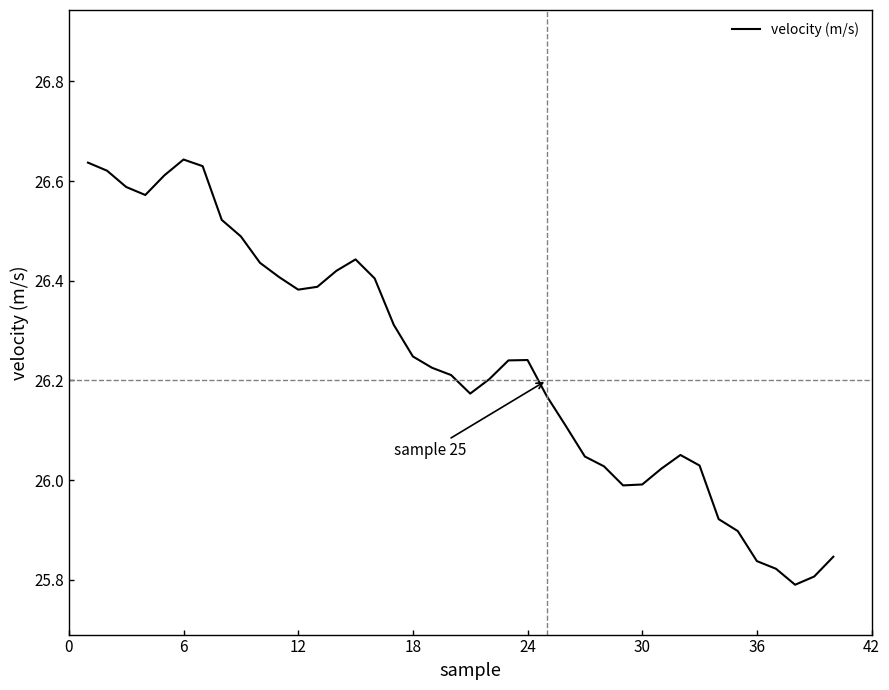

How many lines are shown in the chart?

1